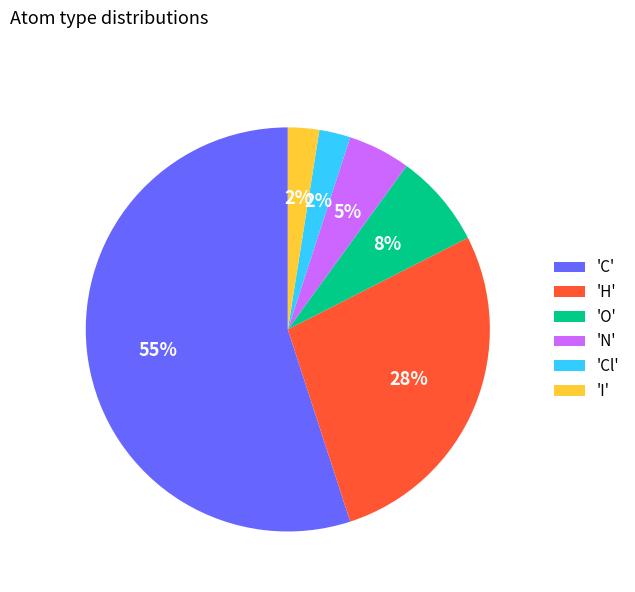

To the nearest percent, what is the average slice percentage?

17%